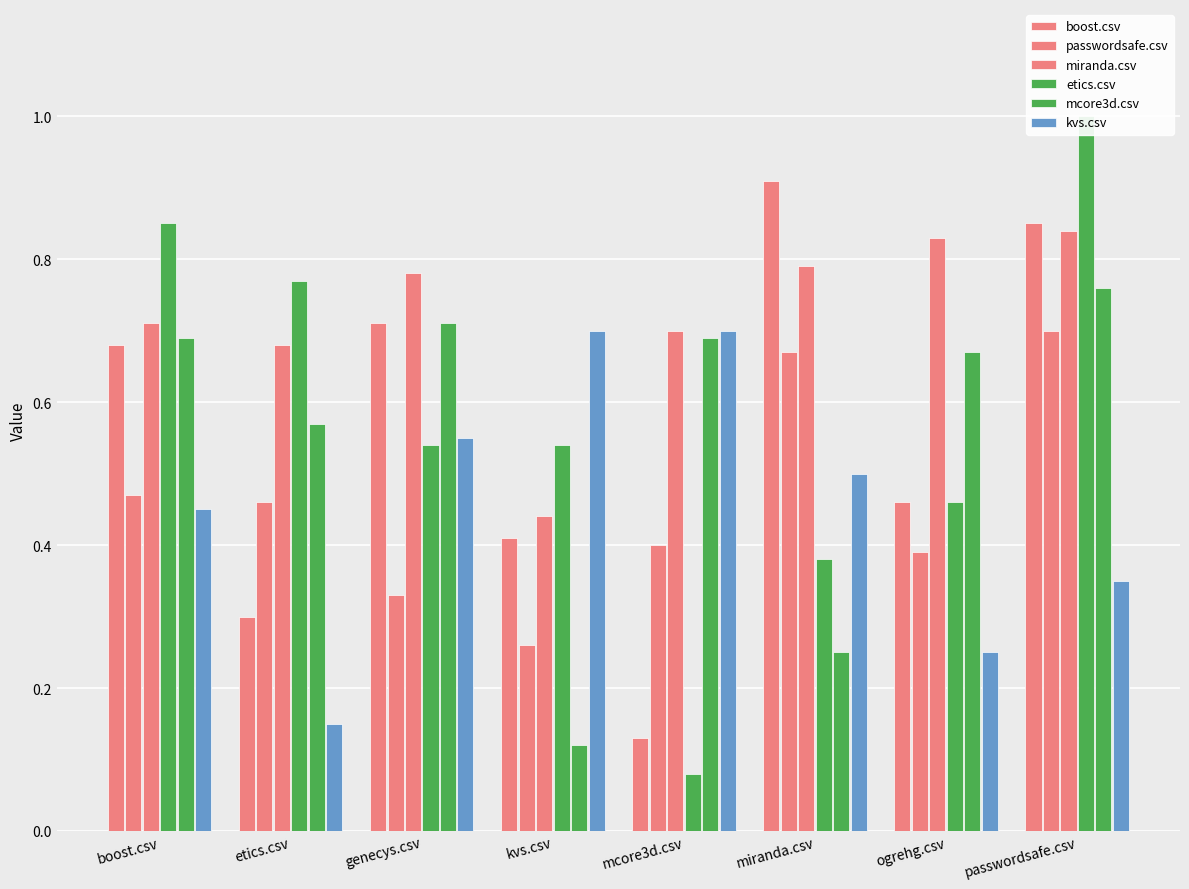

Where is kvs.csv nearest to the value 0?

etics.csv